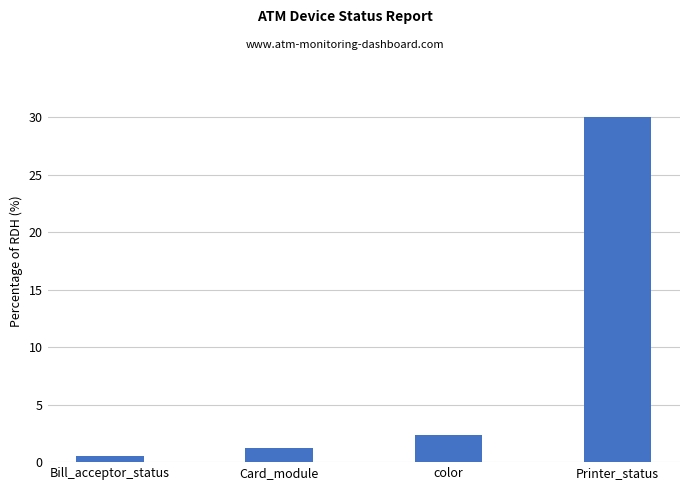

What is the change in value from Card_module to Printer_status?

+28.8